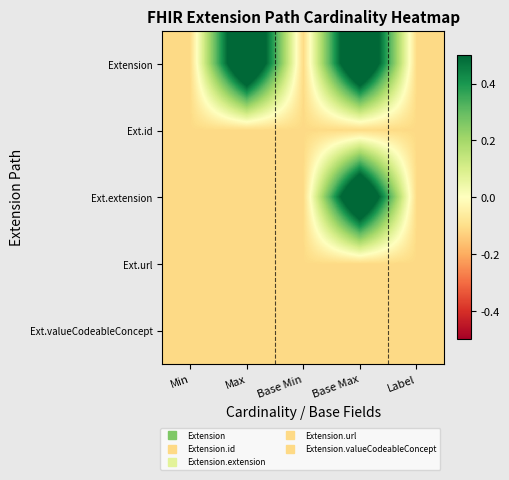

Reading left to right, what are all the values shown in this chart?

Extension: Min=-0.1	Max=0.8	Base Min=-0.1	Base Max=0.8	Label=-0.1
Ext.id: Min=-0.1	Max=-0.1	Base Min=-0.1	Base Max=-0.1	Label=-0.1
Ext.extension: Min=-0.1	Max=-0.1	Base Min=-0.1	Base Max=0.8	Label=-0.1
Ext.url: Min=-0.1	Max=-0.1	Base Min=-0.1	Base Max=-0.1	Label=-0.1
Ext.valueCodeableConcept: Min=-0.1	Max=-0.1	Base Min=-0.1	Base Max=-0.1	Label=-0.1